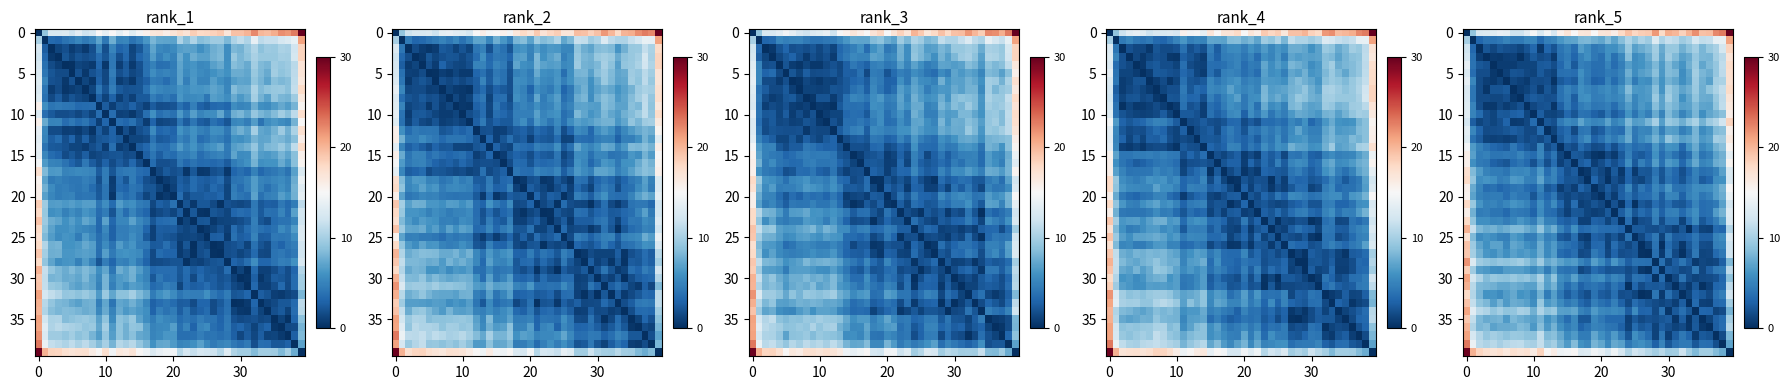

What is the greatest value displayed?

30.0